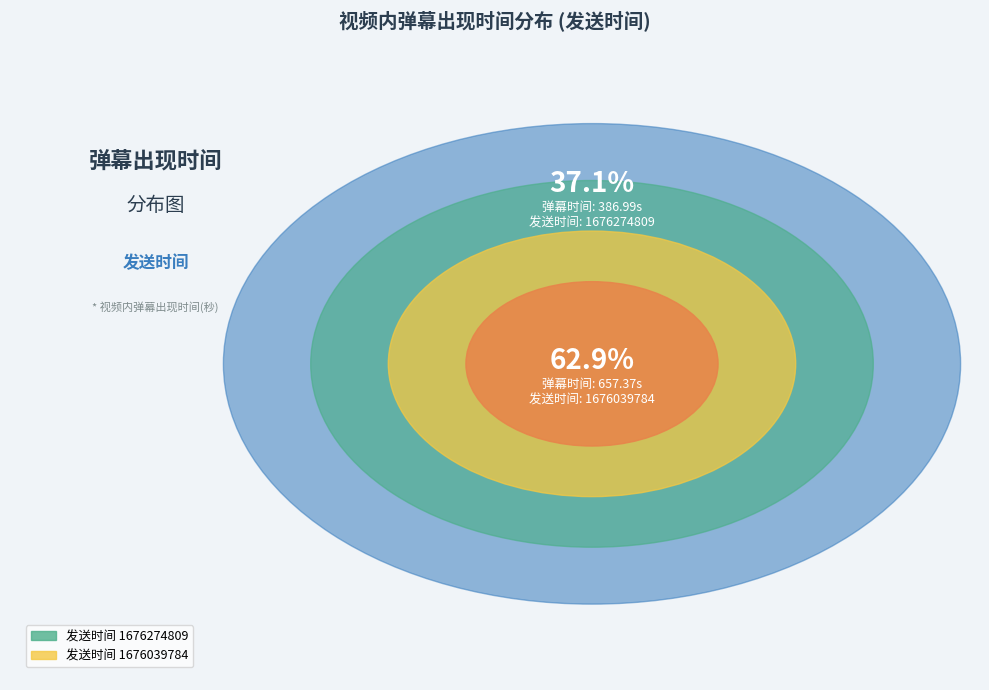

Is the sum of 1676039784 and 1676274809 greater than half?

Yes